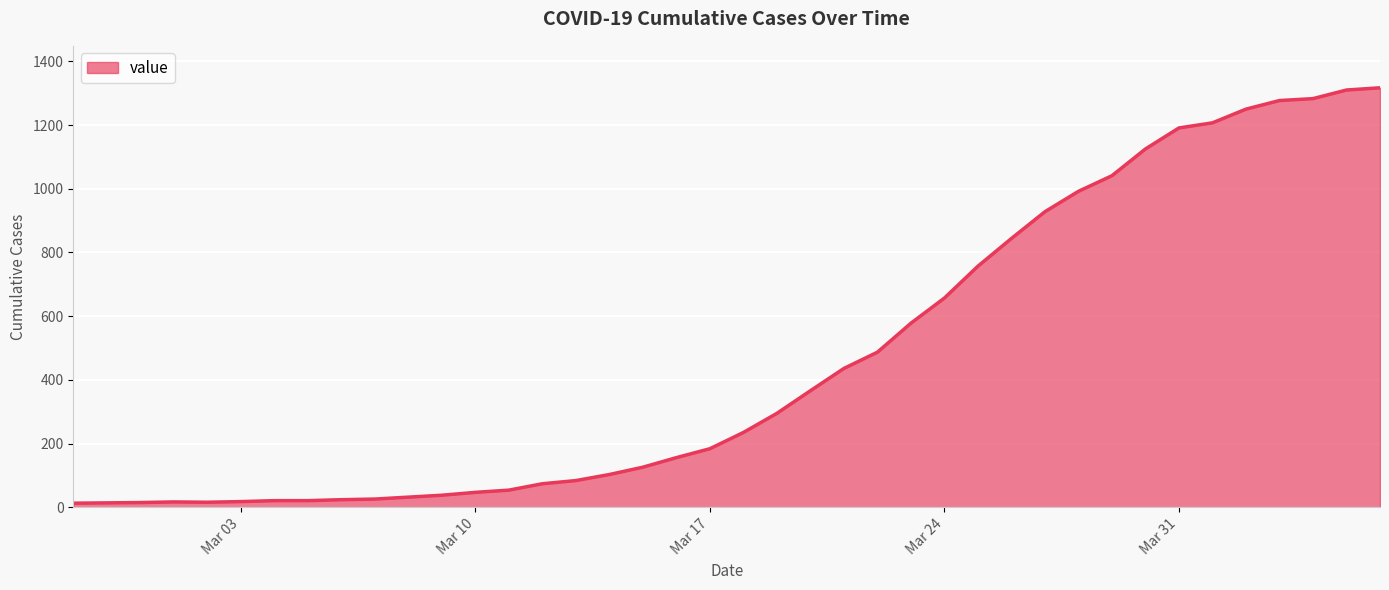

What is the maximum value shown in the chart?

1317